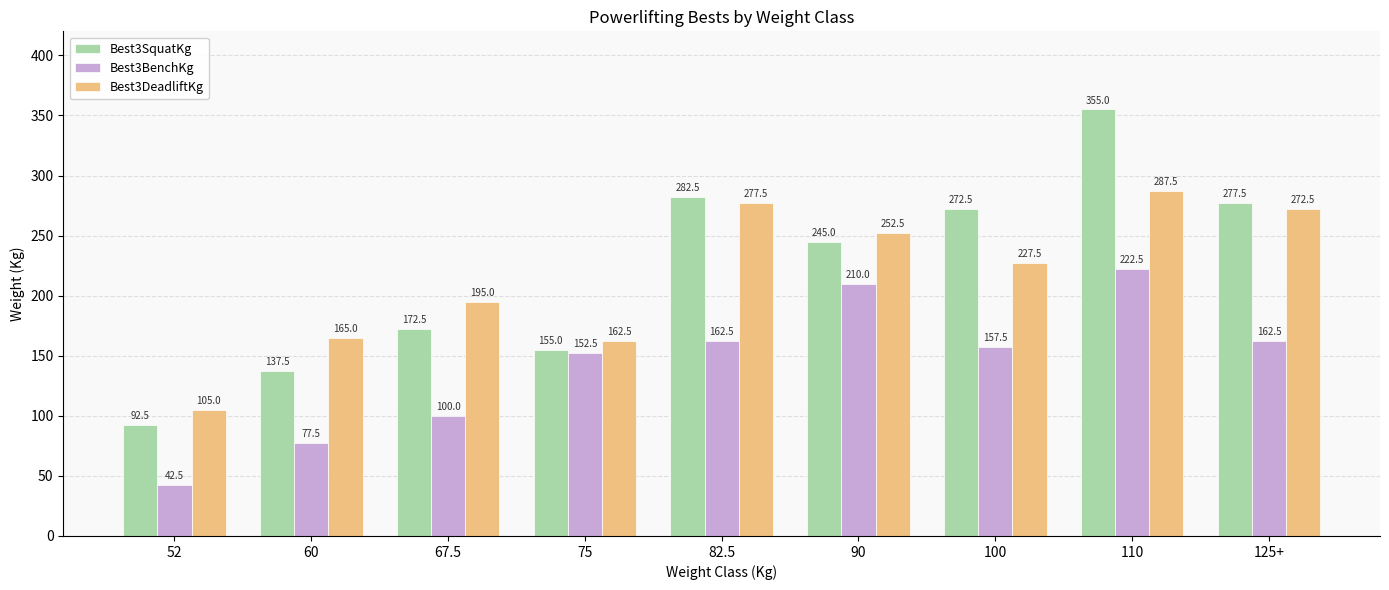

Which series changed the most between 75 and 125+?

Best3SquatKg